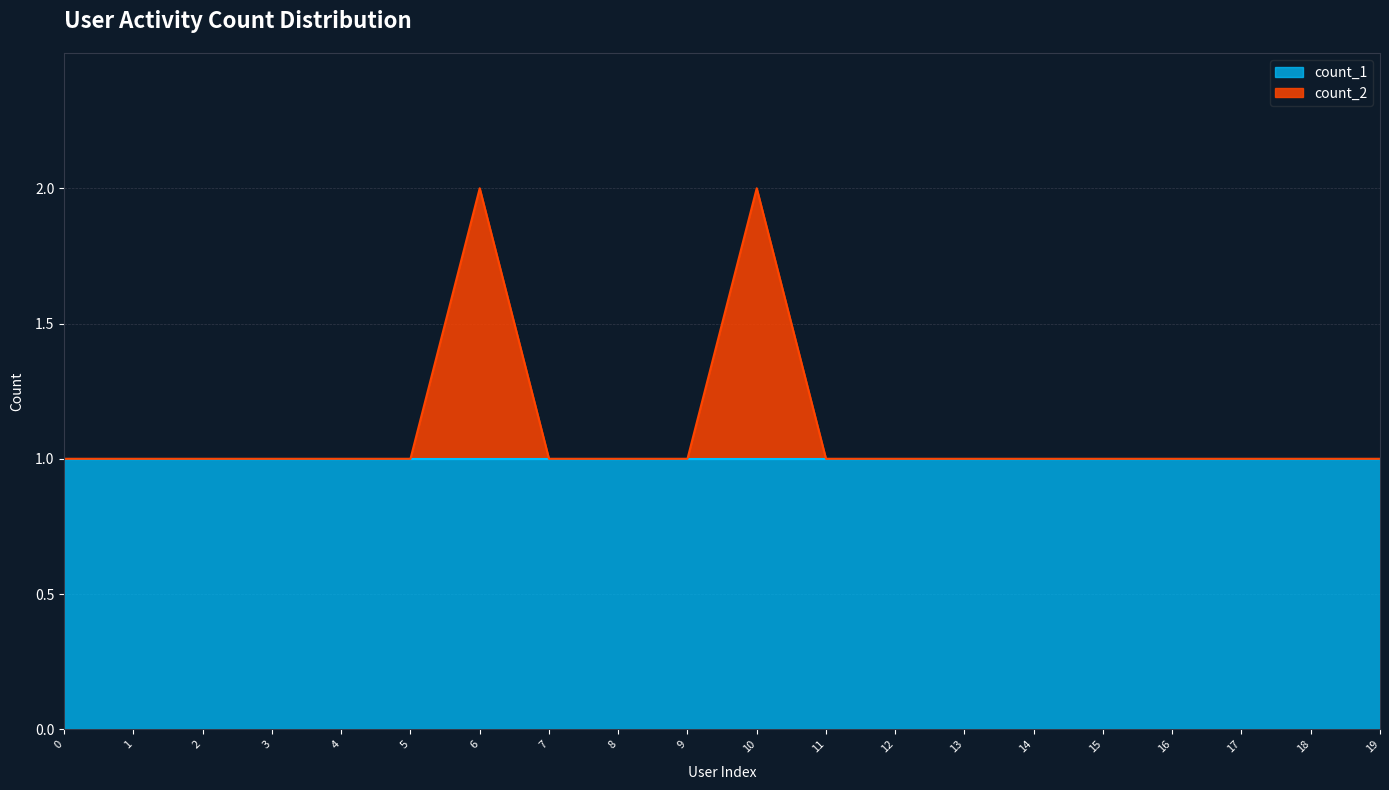

What is the difference between the maximum and minimum values?

1